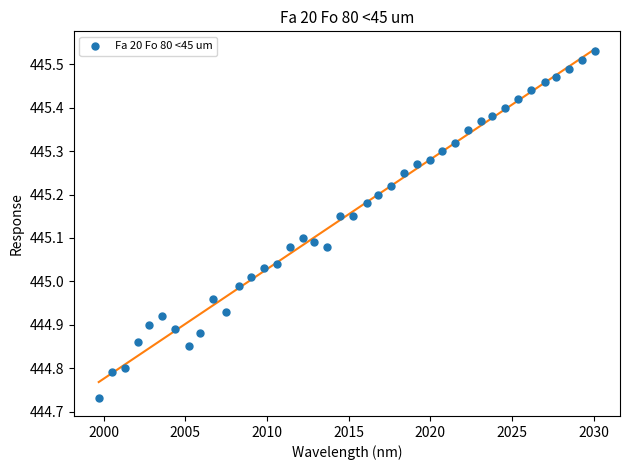

What is the range of X values (max minus min)?

30.4